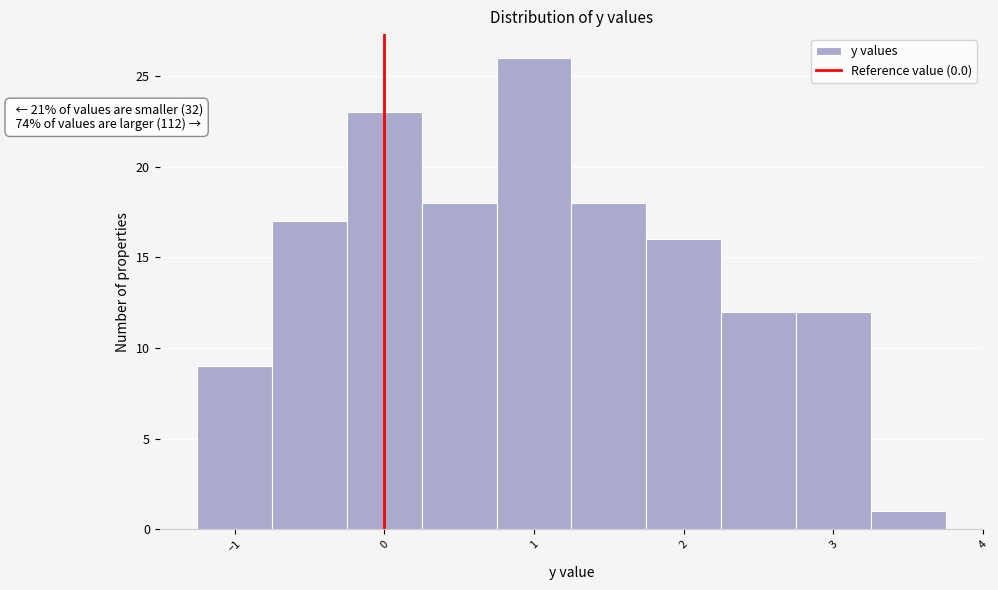

Which range on the x-axis has the tallest bar?

0.75 to 1.25